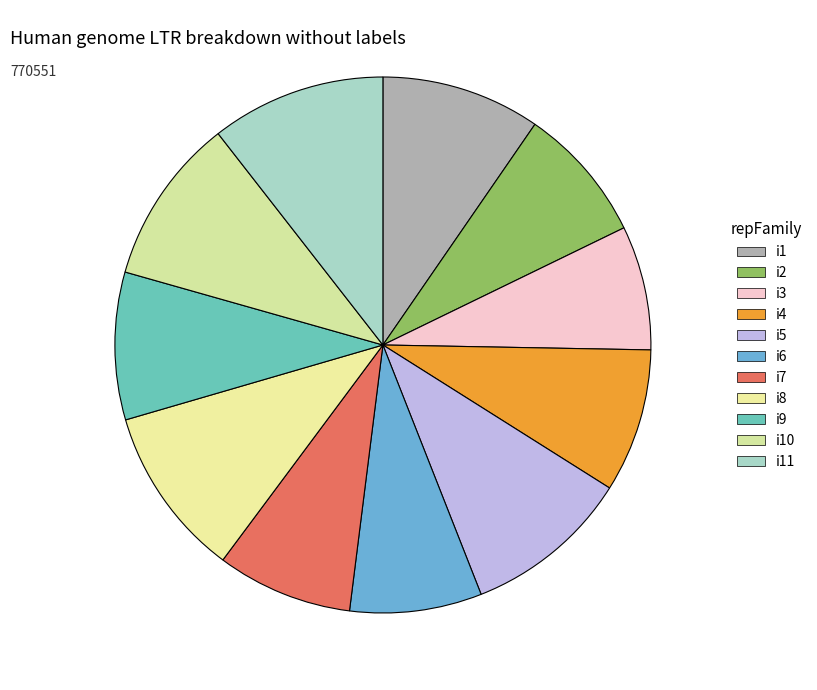

Does i3 represent more than half of the total?

No